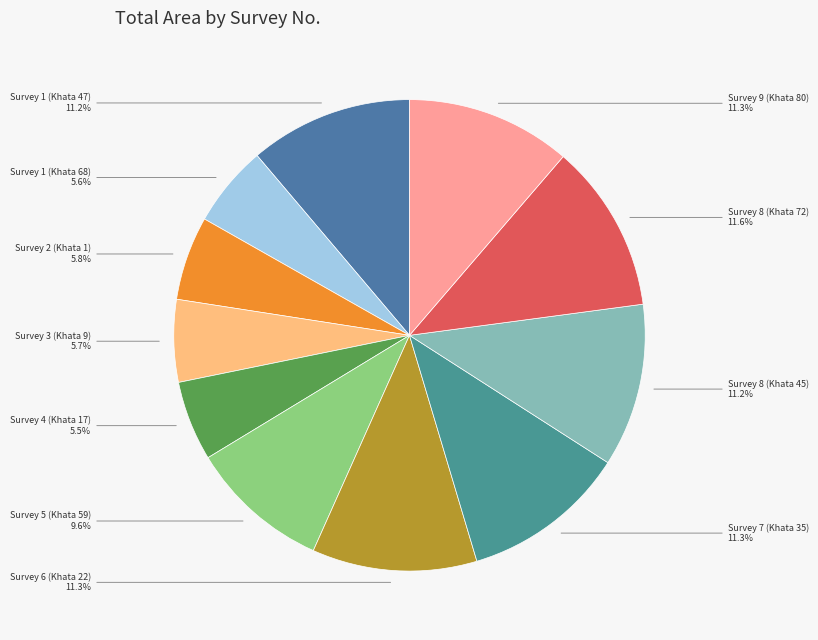

How many segments does this pie chart have?

11